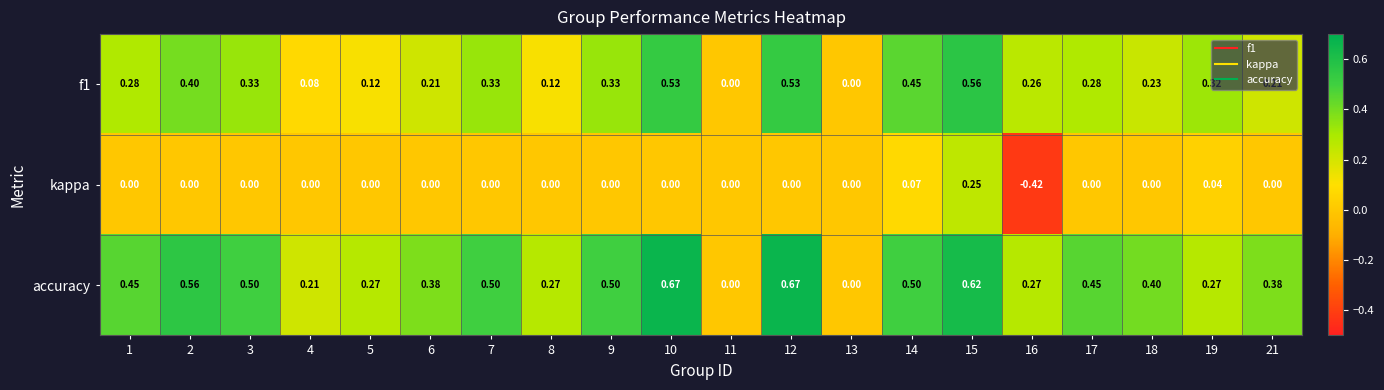

Which series has the largest total across all categories?

accuracy